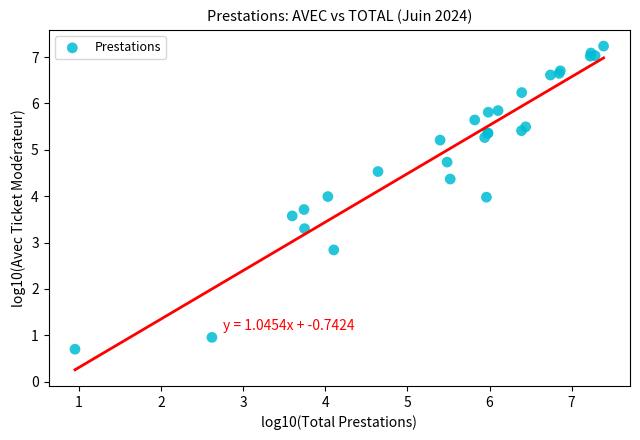

What Y value in the scatter plot is closest to 3?

2.8